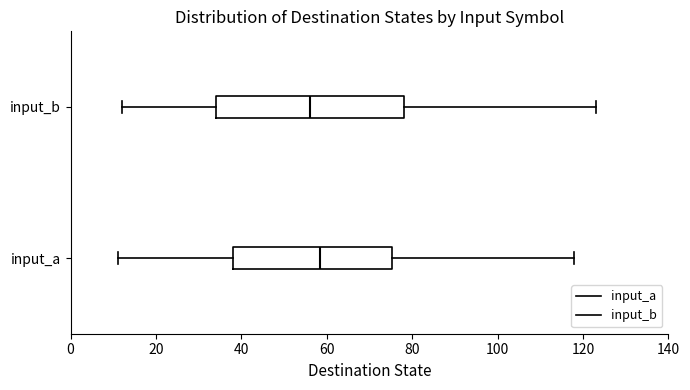

Which box has the furthest to the right median line?

input_a